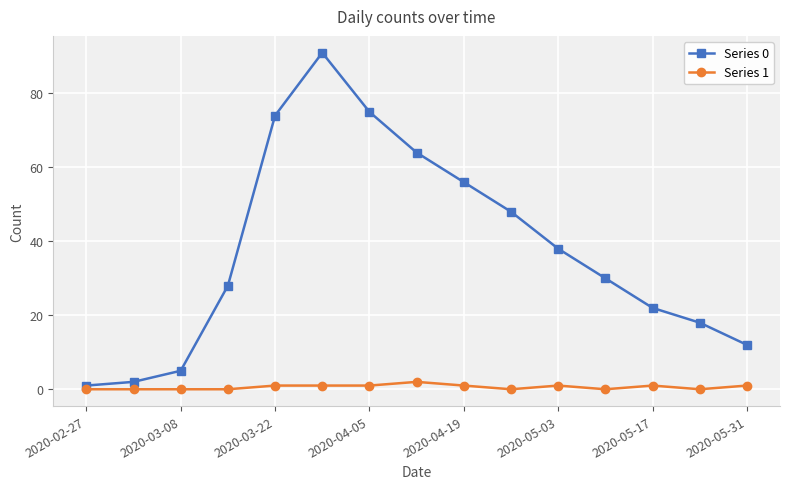

Rank the series by their average value, from highest to lowest.

Series 0, Series 1